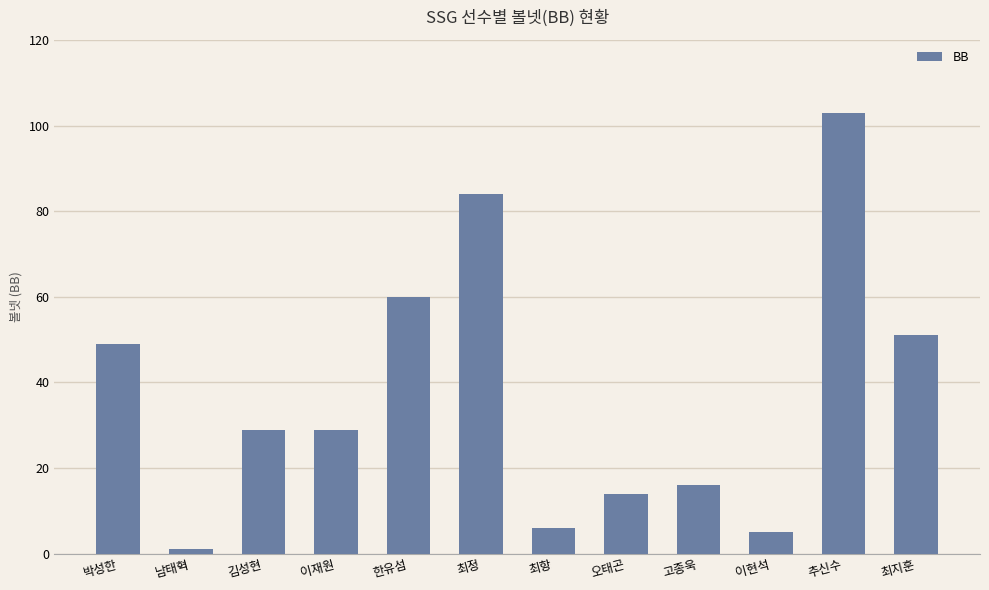

What is the change in value from 김성현 to 최정?

+55